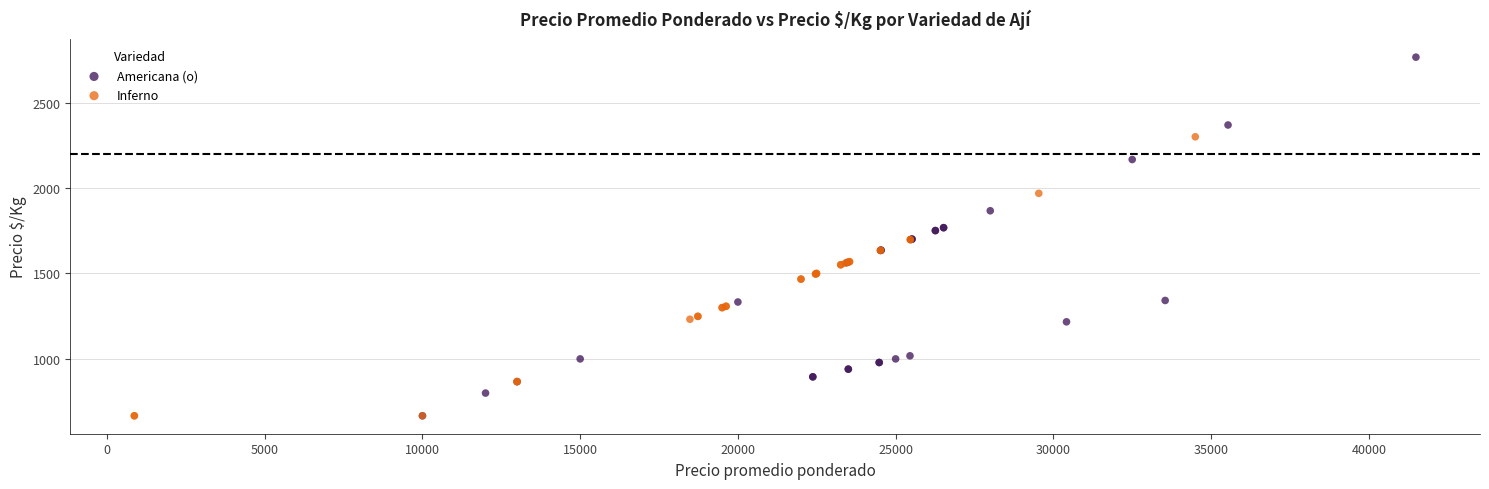

Which series reaches the maximum Y coordinate?

Americana (o)